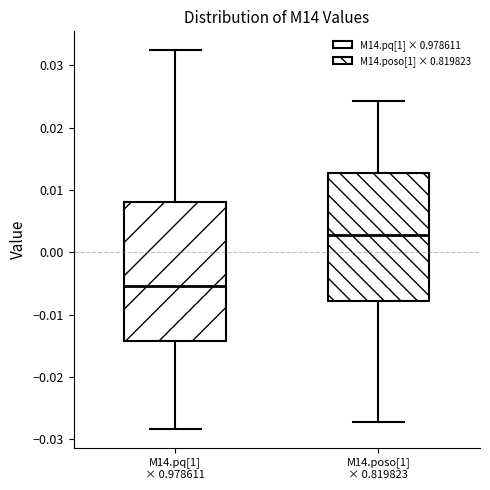

Where does the median line of the box for M14.pq[1] × 0.978611 sit on the y-axis? The values are not printed on the chart, so give them approximately, as read against the axis.

-0.005